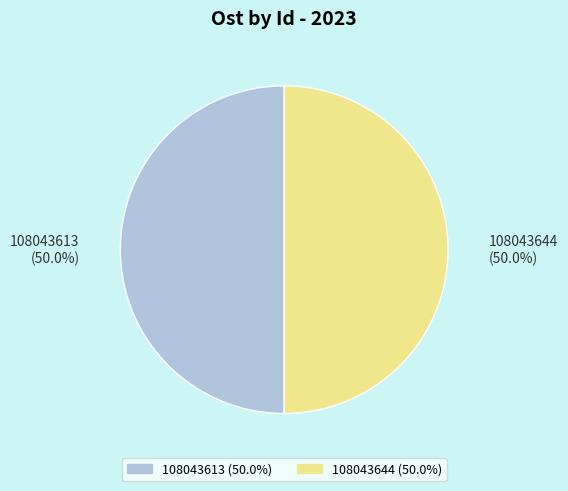

How many segments does this pie chart have?

2